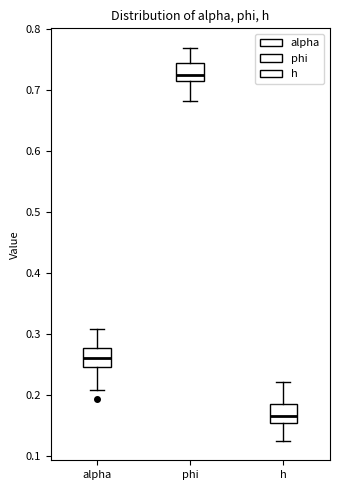

Reading left to right, read every box against the y-axis: the position of its median line, the range the box covers, and the ends of its whiskers. The values are not printed on the chart, so give them approximately, as read against the axis.

alpha: median 0.26, box 0.25 to 0.28, whiskers 0.21 to 0.31
phi: median 0.73, box 0.71 to 0.74, whiskers 0.68 to 0.77
h: median 0.17, box 0.15 to 0.19, whiskers 0.13 to 0.22